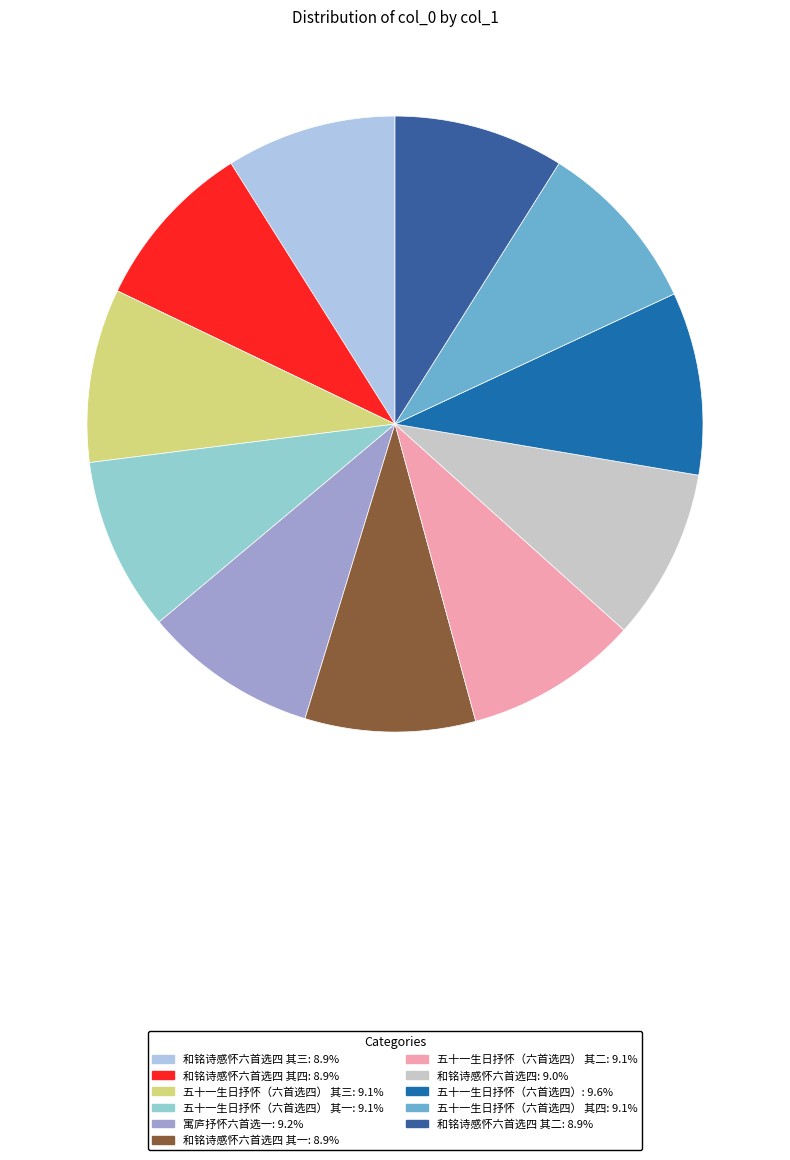

How many segments does this pie chart have?

11